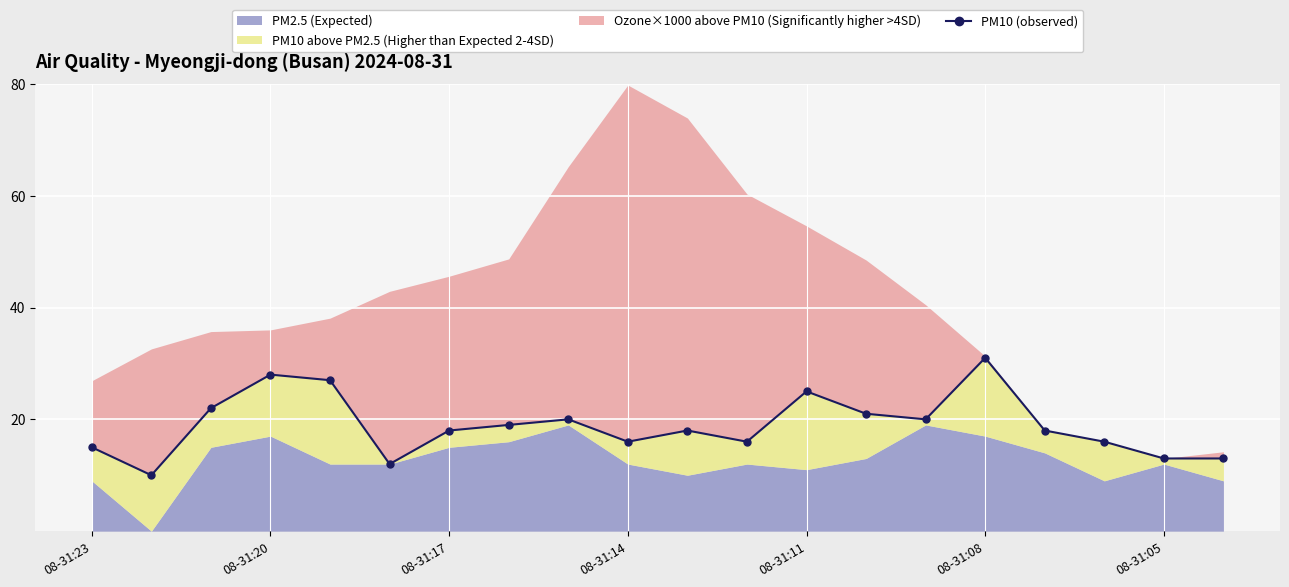

What is the label of the 12th point from the left?

11